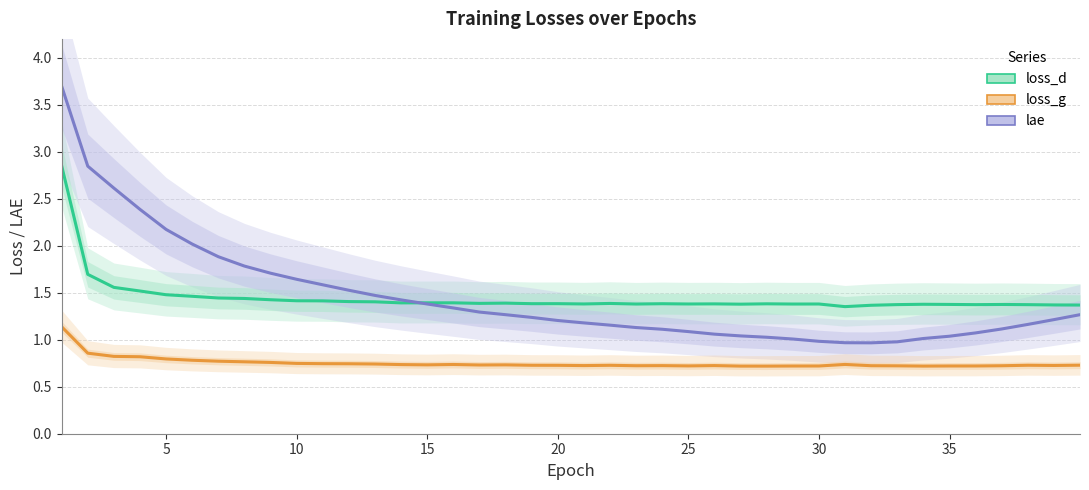

The value of loss_g at 14 is 0.2. True or false?

False